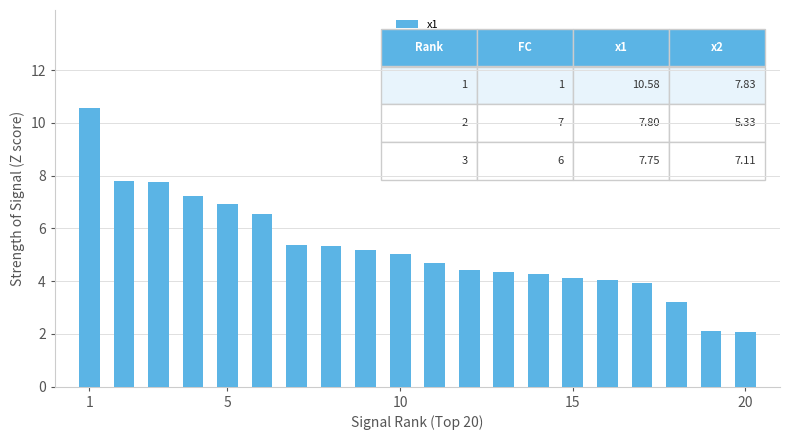

What is the minimum value shown in the chart?

2.1